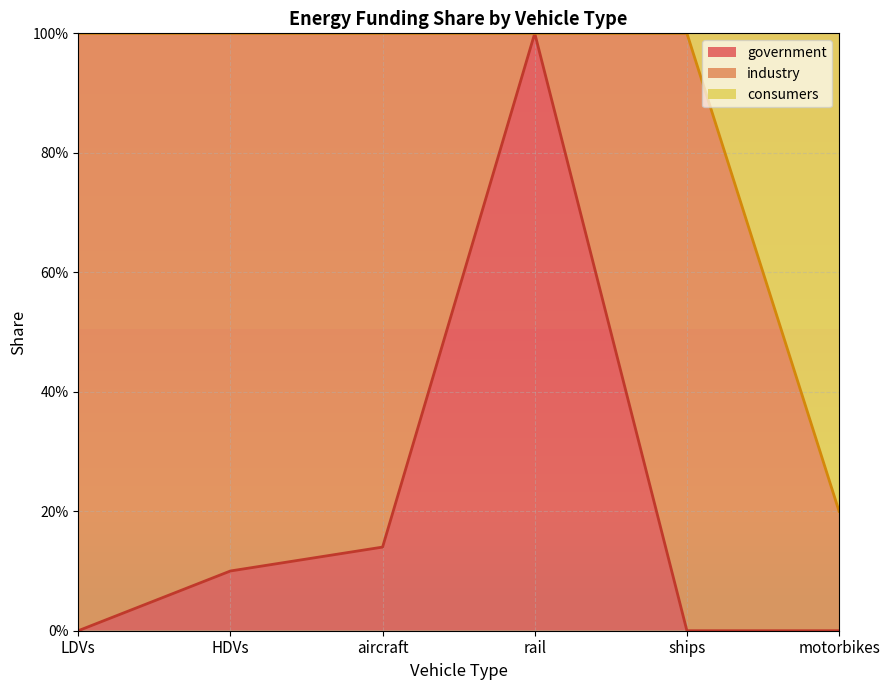

Does the chart have visible grid lines?

Yes